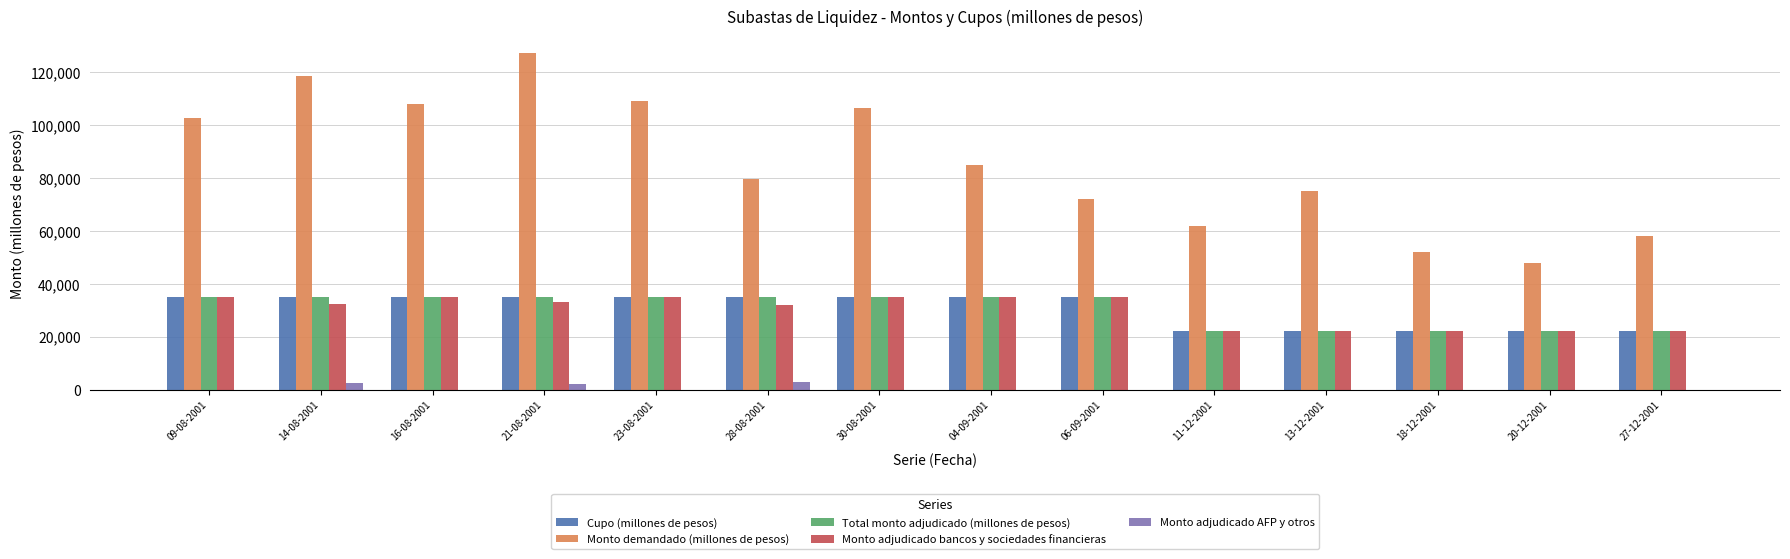

Is it true that Monto demandado (millones de pesos) equals 22266 at 27-12-2001?

False